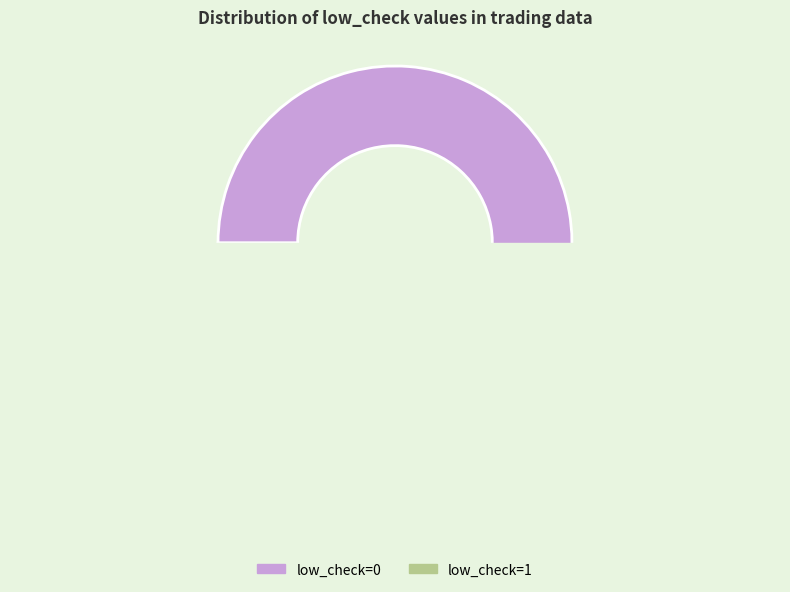

Is the sum of low_check=1 and low_check=0 greater than half?

Yes